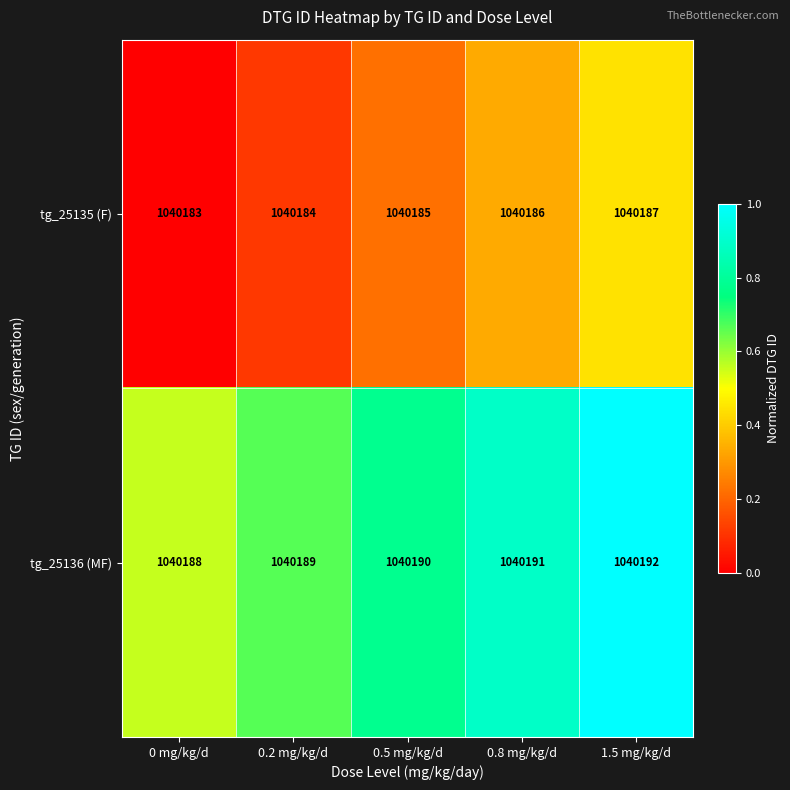

Reading left to right, extract all data points from this chart.

tg_25135 (F): 1040183	1040184	1040185	1040186	1040187
tg_25136 (MF): 1040188	1040189	1040190	1040191	1040192